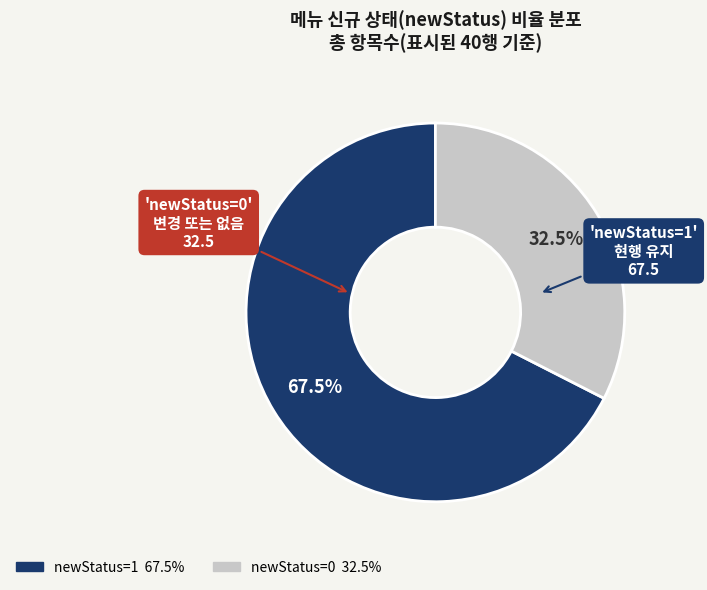

Which slice represents more than half of the pie?

newStatus=1